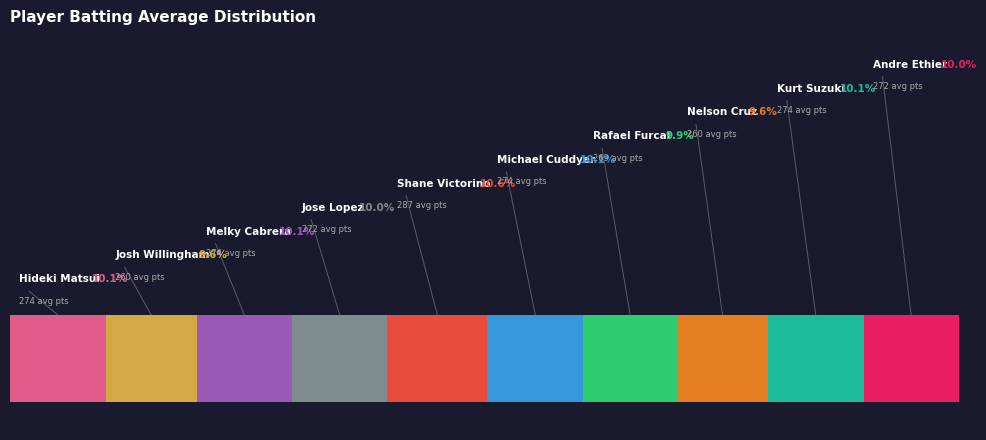

To the nearest percent, what is the combined percentage of Josh Willingham and Melky Cabrera?

20%